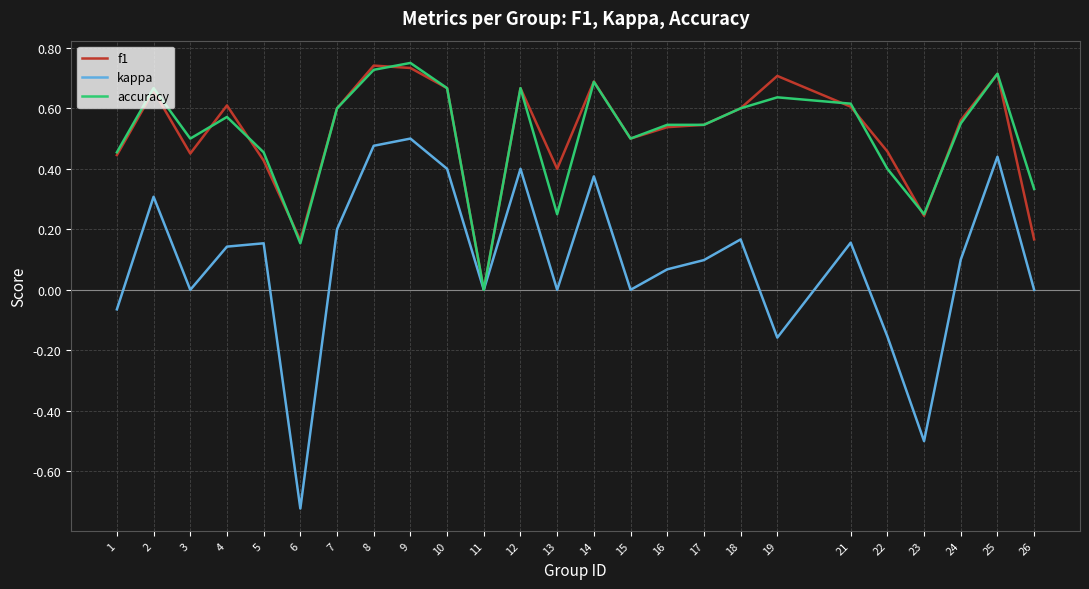

What is the sum of all accuracy values?

12.8